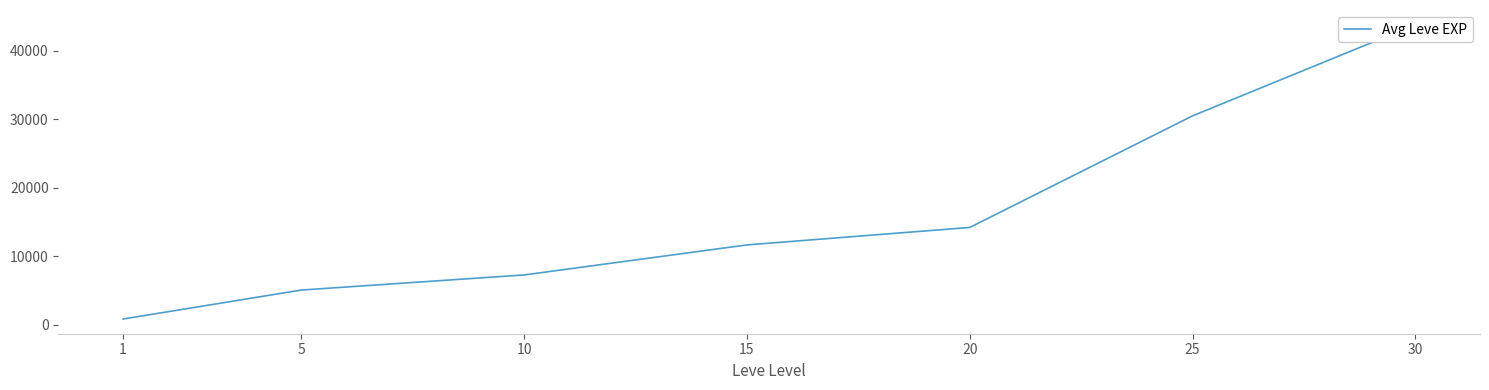

What is the smallest value displayed?

868.3